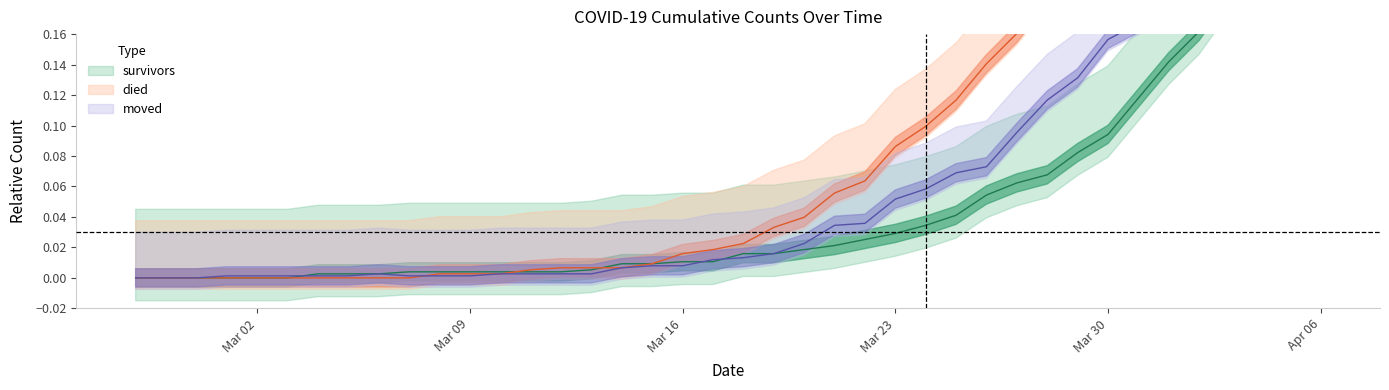

At 2020-03-21, list the series in order from smallest to largest.

survivors, moved, died